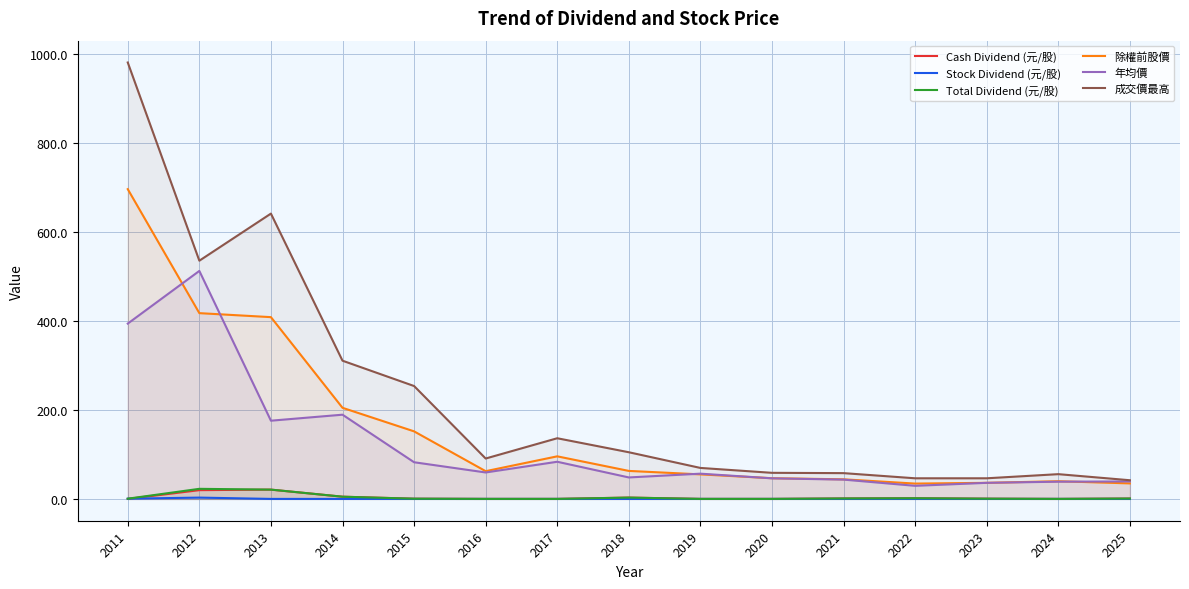

How many data points in Stock Dividend (元/股) are above 0?

2